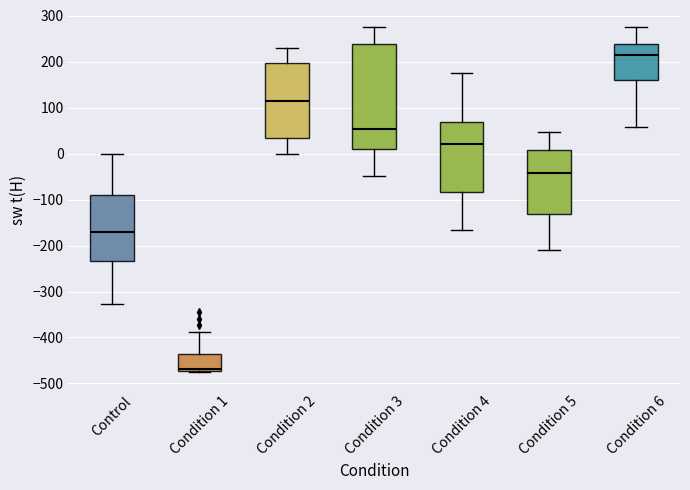

Which box is the tallest, from its lower edge to its upper edge?

Condition 3